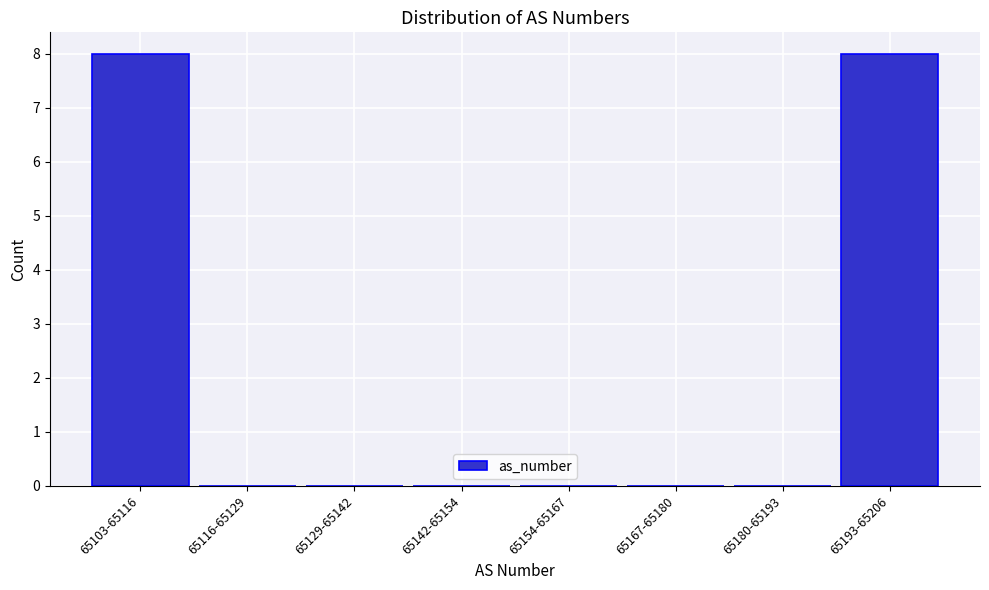

Reading right to left, list all the values displayed in this chart.

65193-65206=8	65180-65193=0	65167-65180=0	65154-65167=0	65142-65154=0	65129-65142=0	65116-65129=0	65103-65116=8